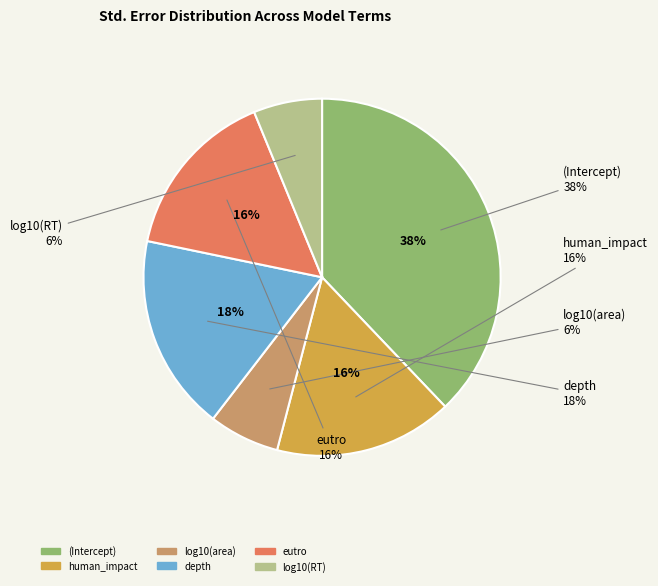

To the nearest percent, what portion does eutro represent?

16%